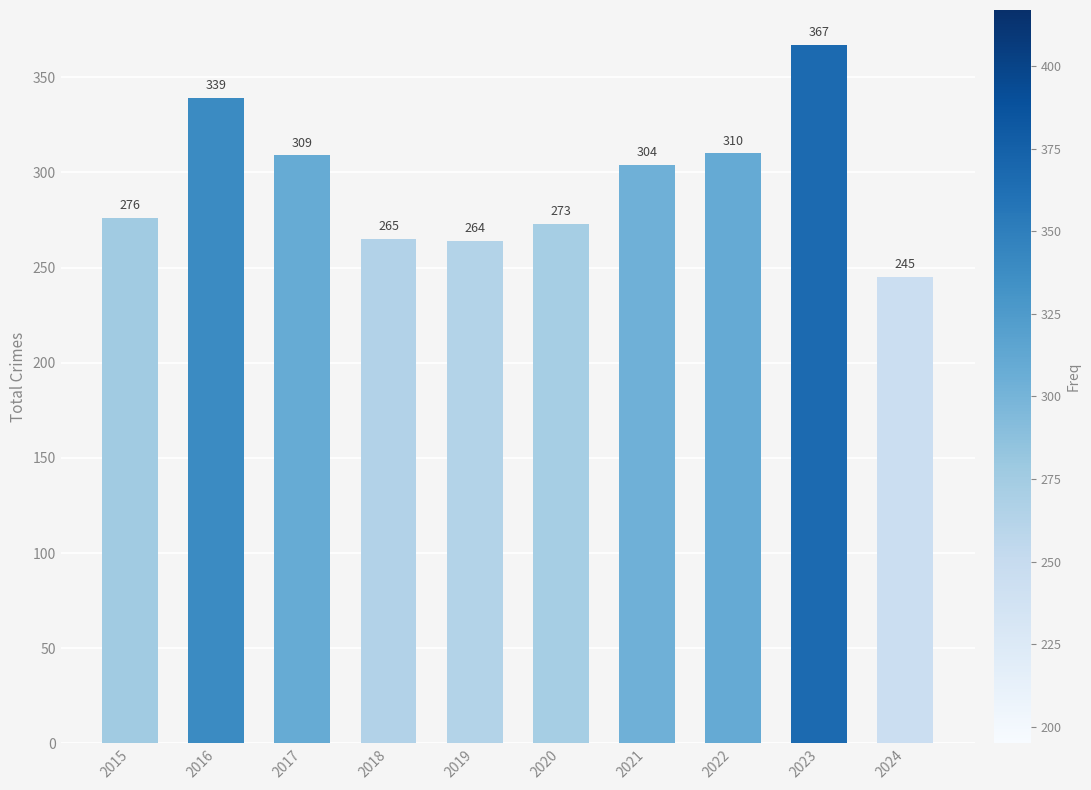

How many data points are less than 304?

5